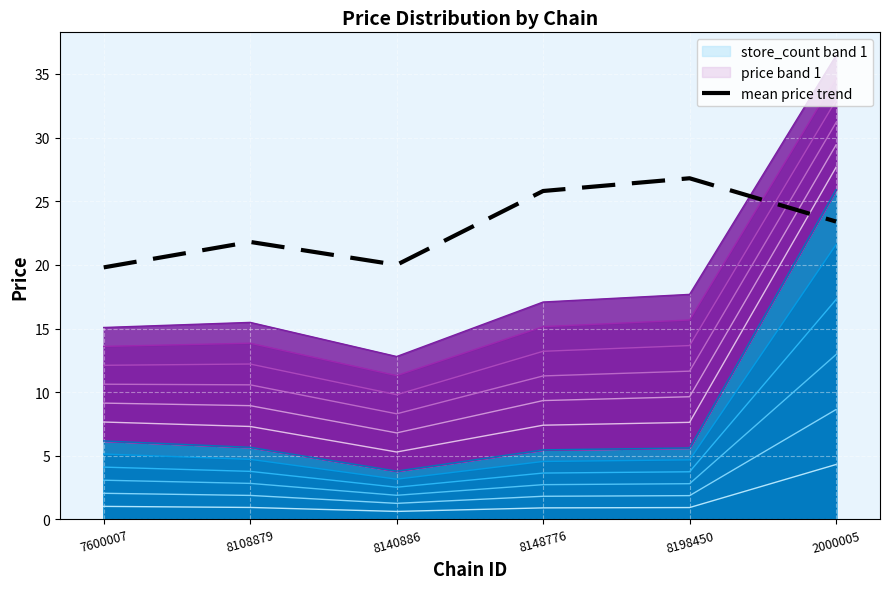

What is the ratio of the value at 2000005 to the value at 7600007?

1.2